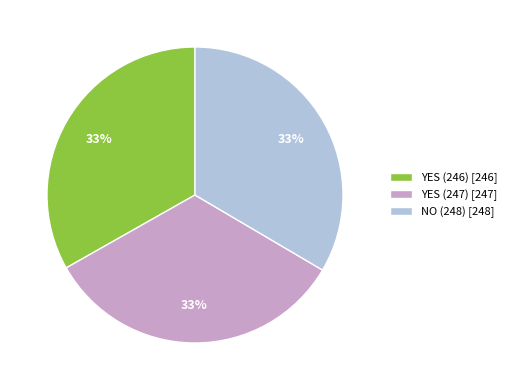

Does any single category account for the majority?

No